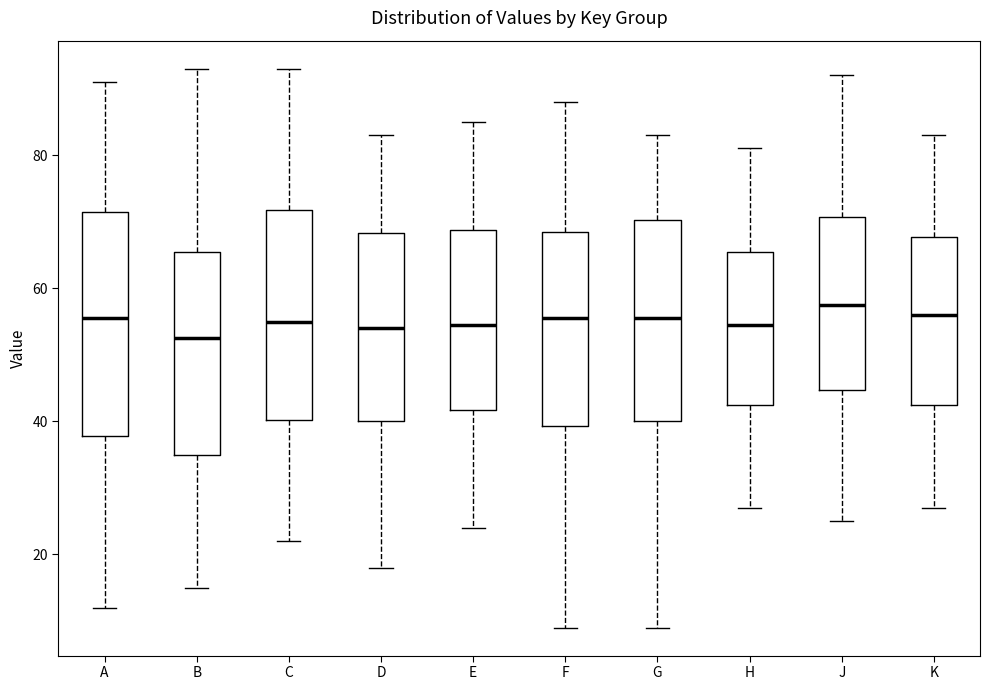

Where does the median line of the box for H sit on the y-axis? The values are not printed on the chart, so give them approximately, as read against the axis.

54